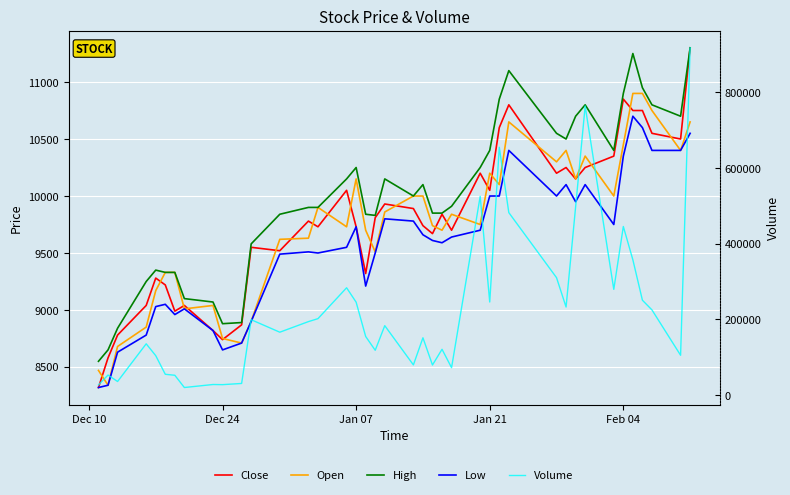

What is the difference between the maximum and minimum values in the Close series?

2980